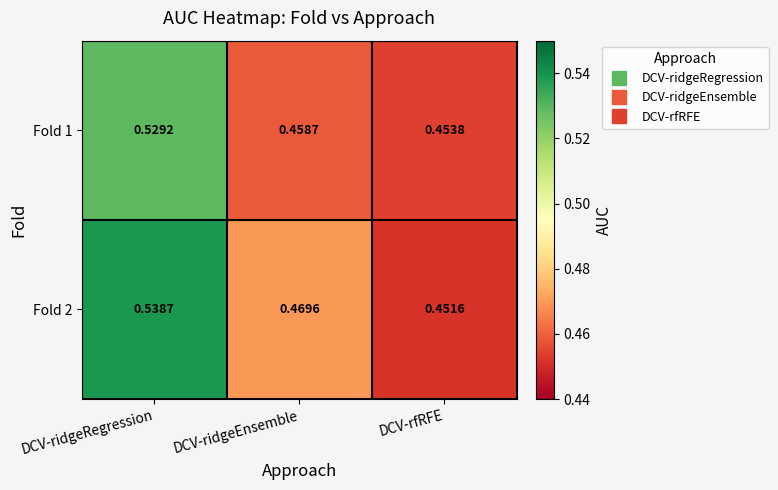

Which category has the highest value across all series?

DCV-ridgeRegression